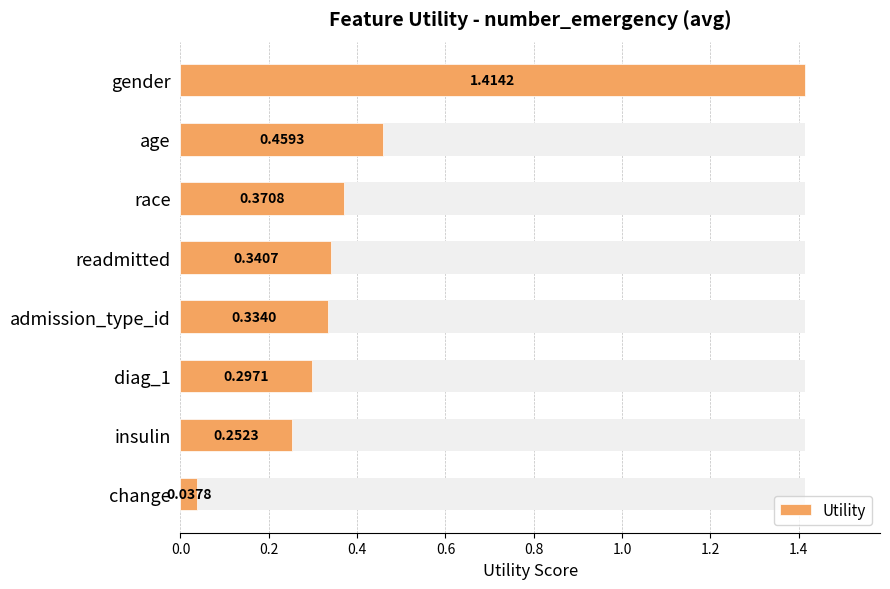

The chart shows a value of 0.3 at readmitted. True or false?

True